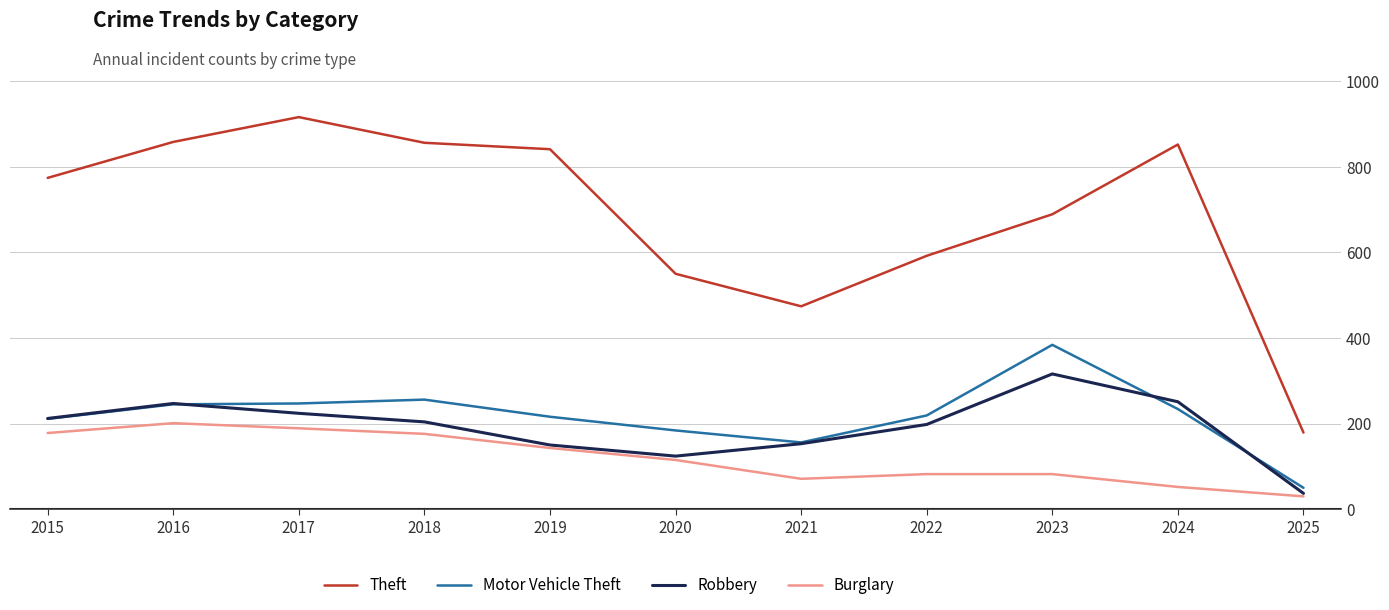

True or false: Theft and Robbery cross at least once.

False